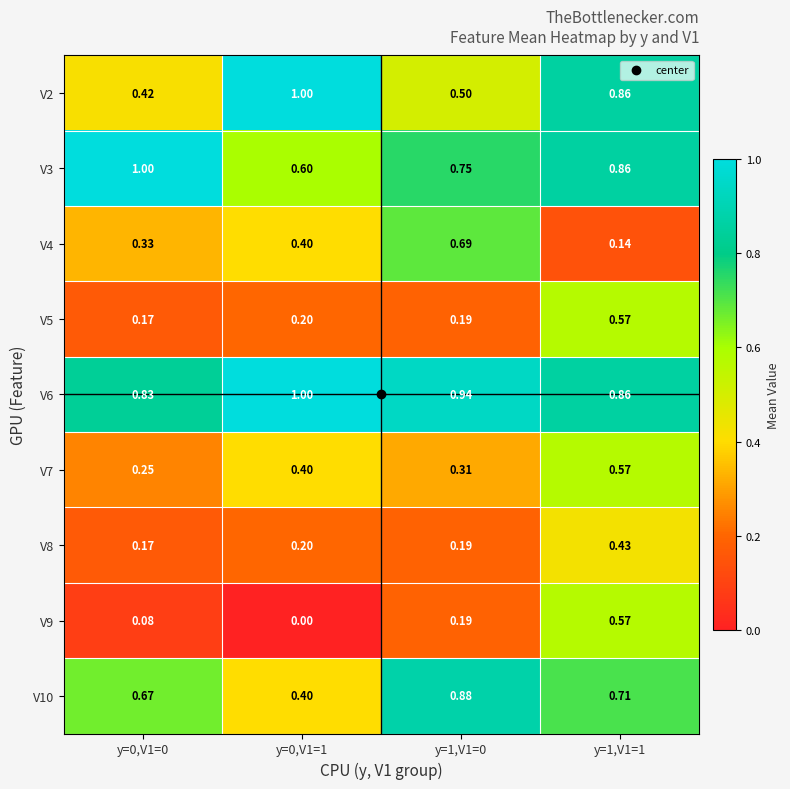

Which series changed the most between y=0,V1=0 and y=1,V1=1?

V9